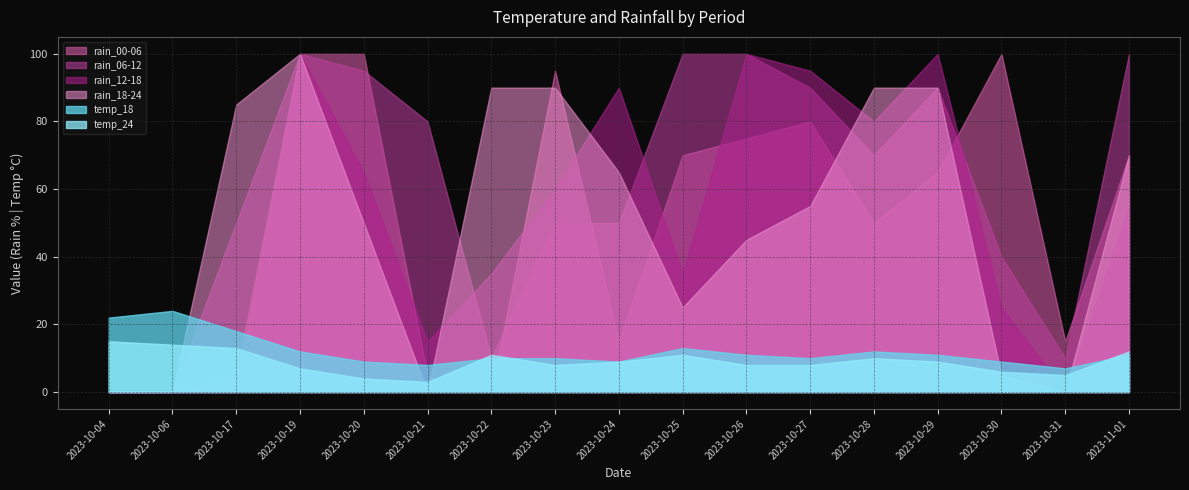

What is the label of the 8th point from the left?

2023-10-23